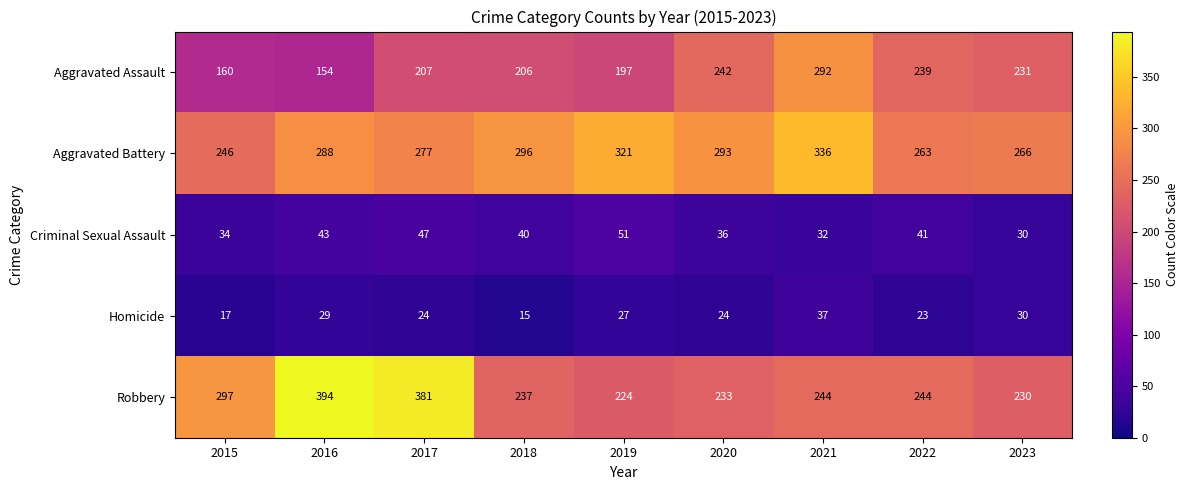

Which series changed the most between 2018 and 2020?

Aggravated Assault